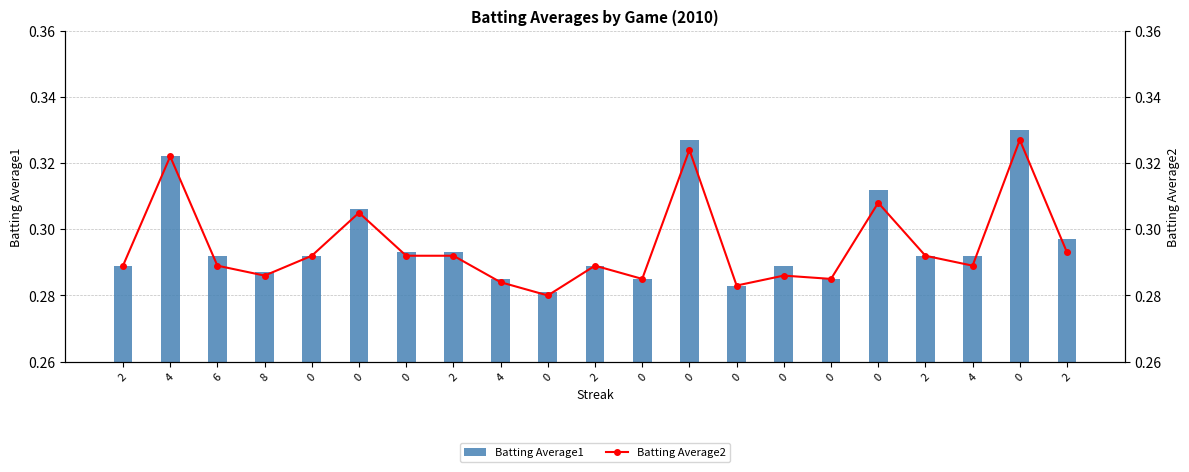

Rank the series by their maximum value, from highest to lowest.

Batting Average1, Batting Average2